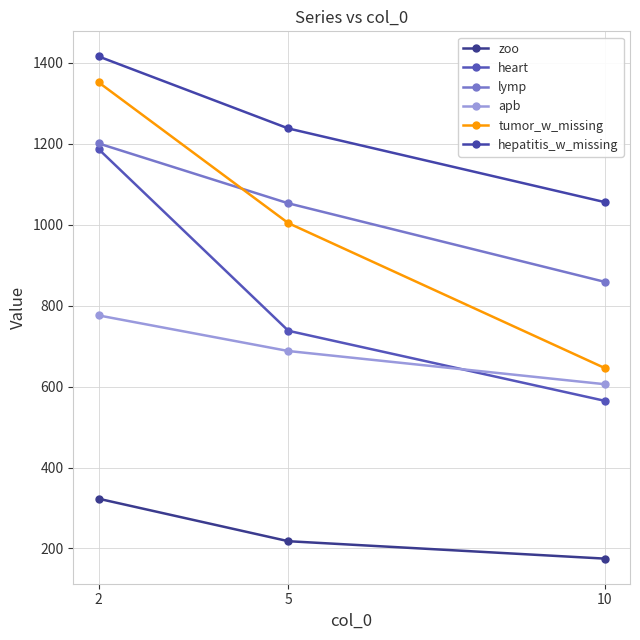

At which label does hepatitis_w_missing first exceed 1238?

2